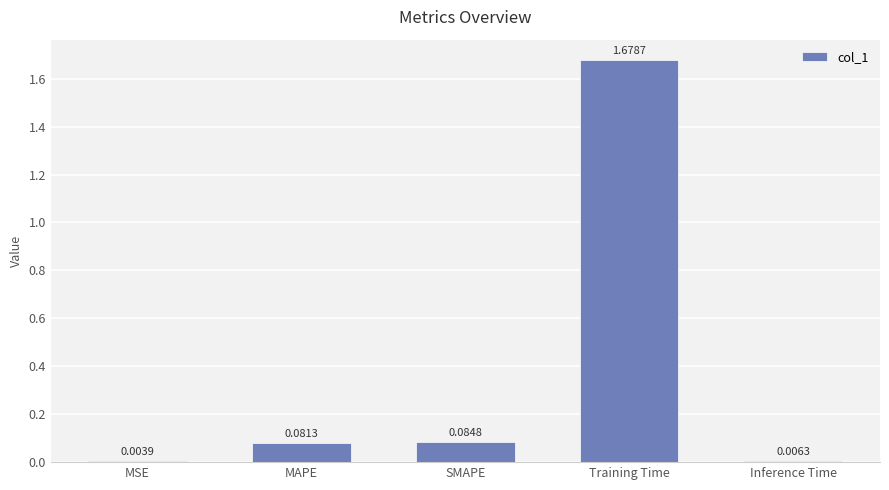

What is the sum of all values?

1.9